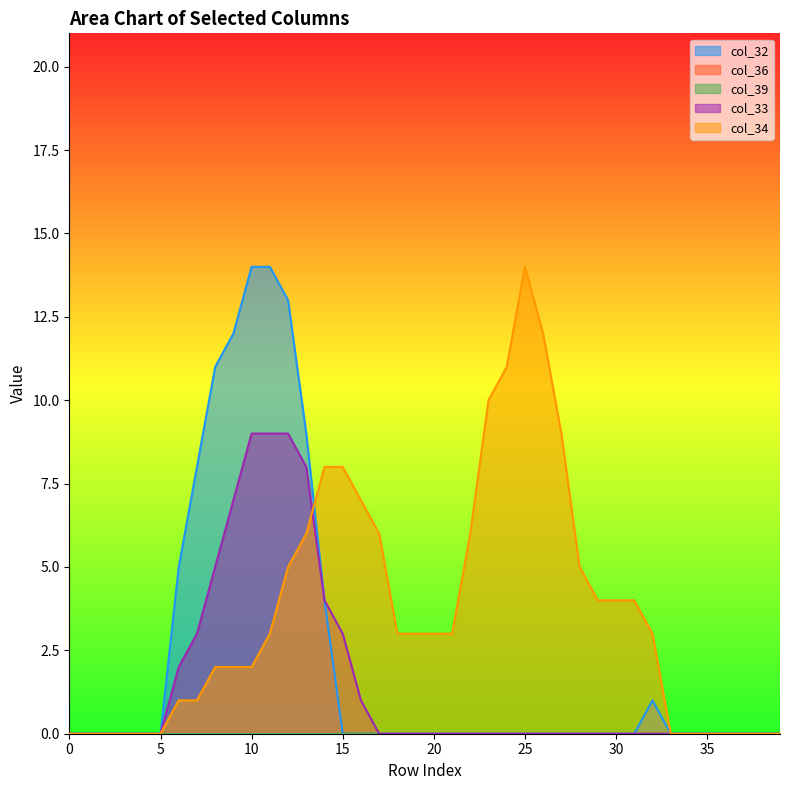

What value does the col_34 series have at 18?

3